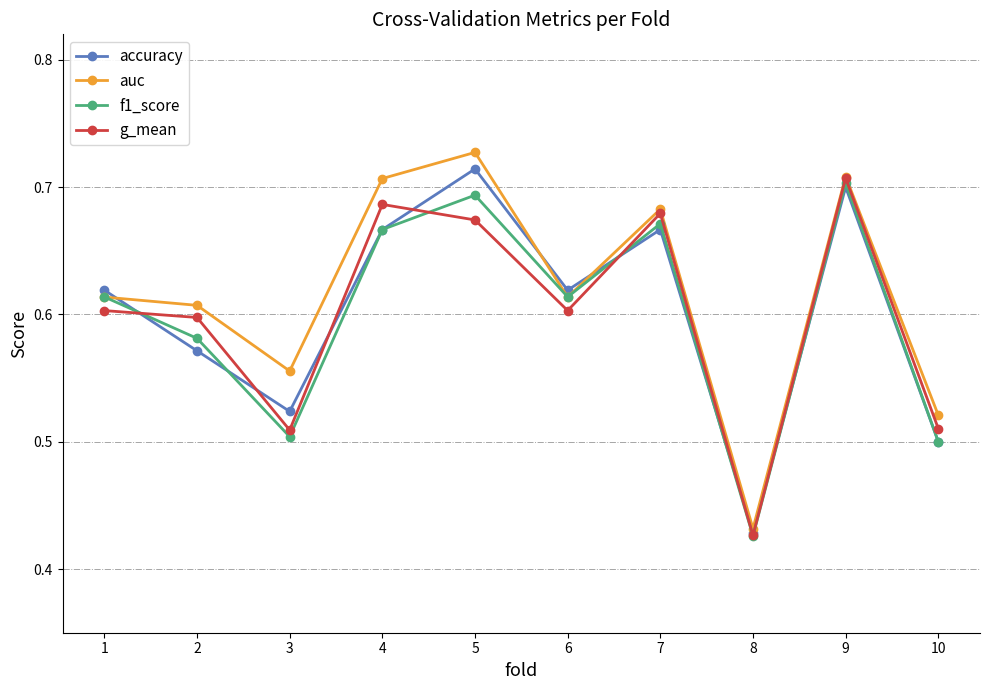

Which category has the lowest value across all series?

8